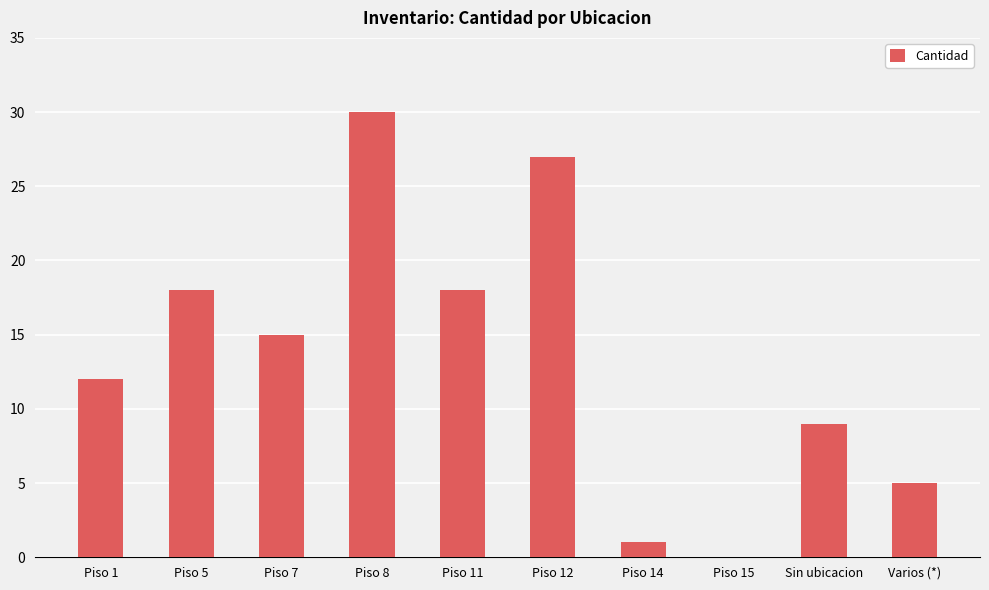

How many values are above zero?

9